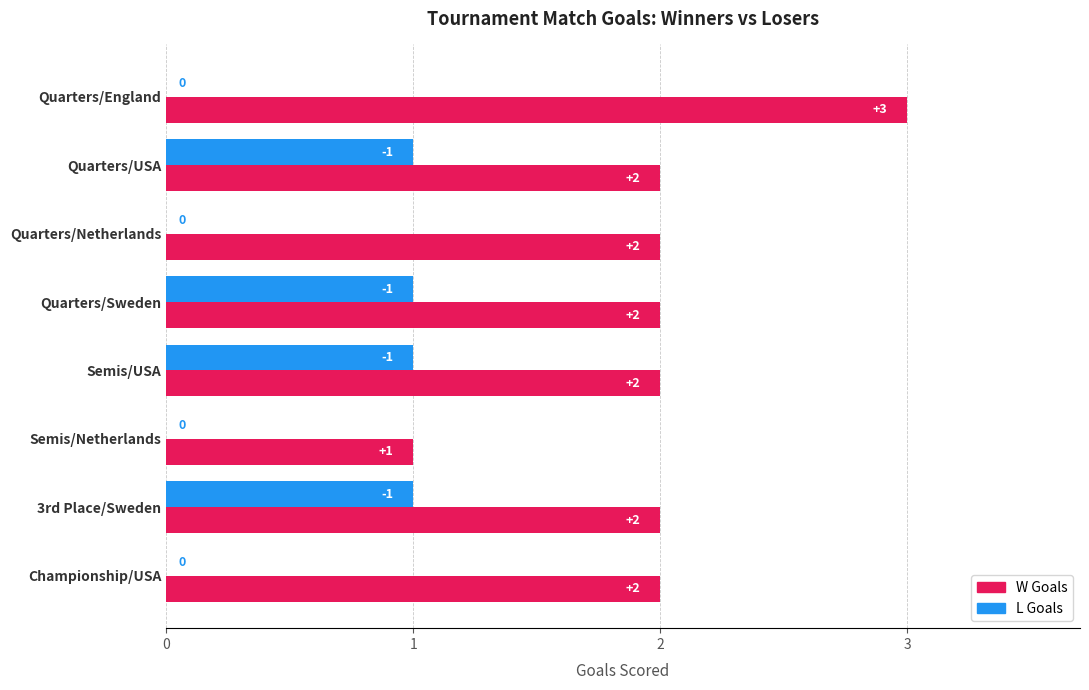

Is the value of W Goals at Quarters/Netherlands greater than the value of L Goals at Championship/USA?

Yes